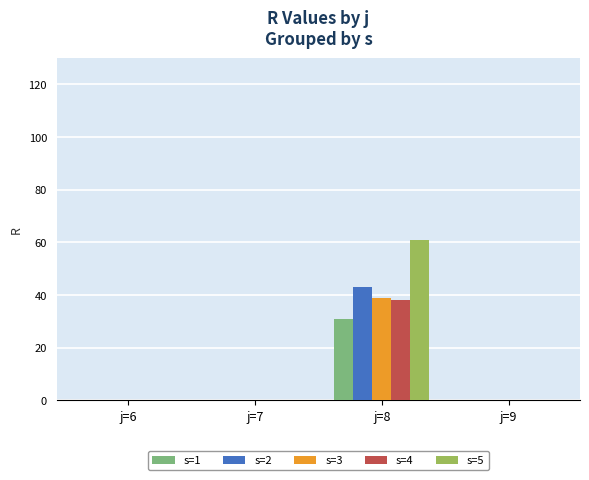

What is the sum of all s=3 values?

39